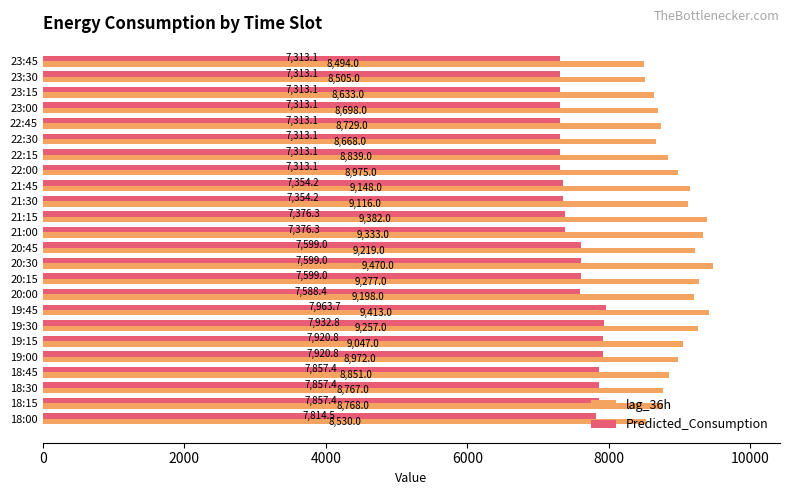

The Predicted_Consumption series shows 7313.1 at 22:15. True or false?

True